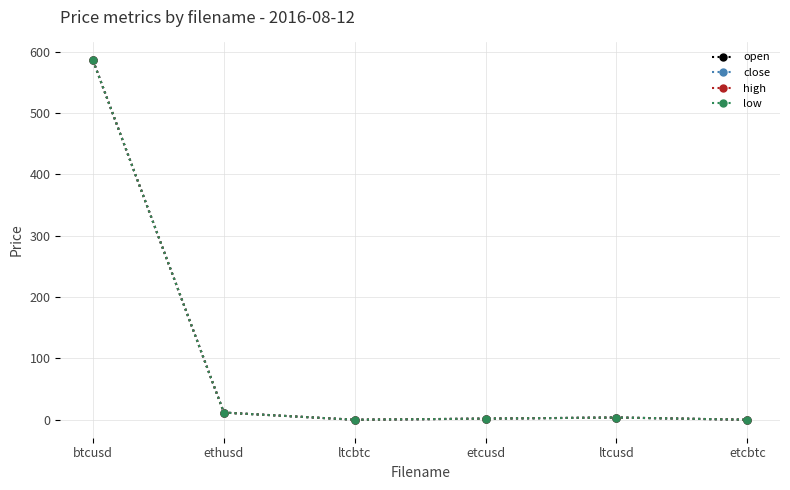

The close series shows 1.1 at ltcusd. True or false?

False